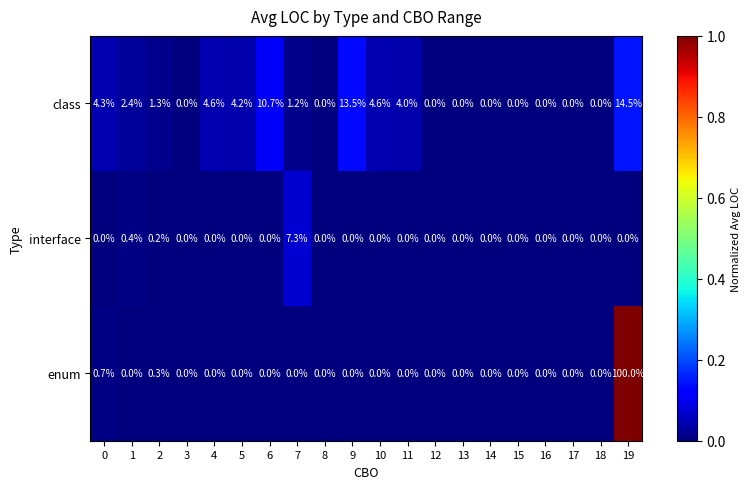

At which label does class reach its peak?

19